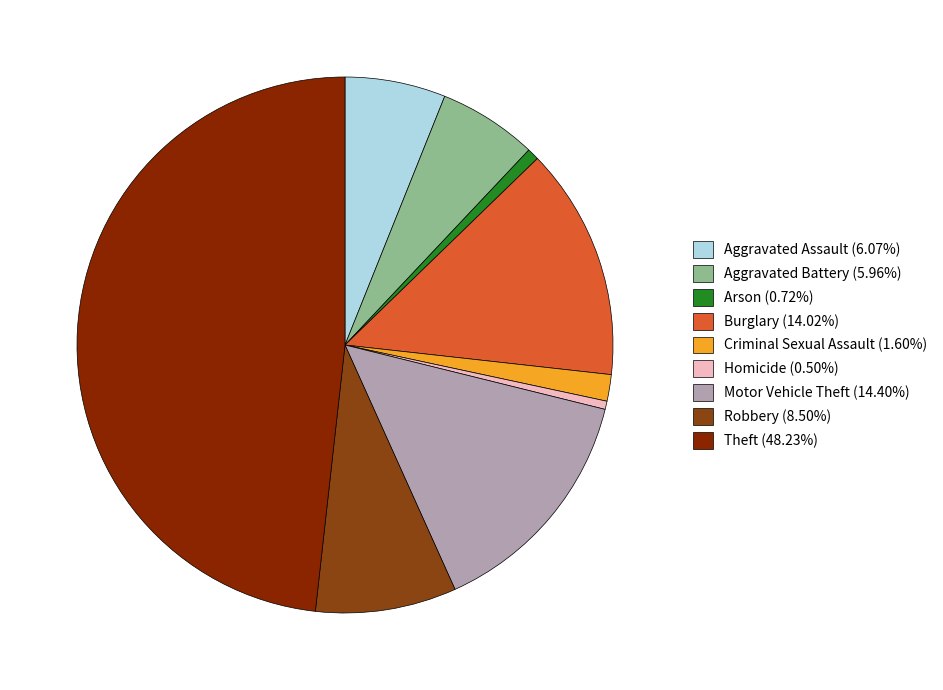

Rank the categories by value from highest to lowest.

Theft, Motor Vehicle Theft, Burglary, Robbery, Aggravated Assault, Aggravated Battery, Criminal Sexual Assault, Arson, Homicide